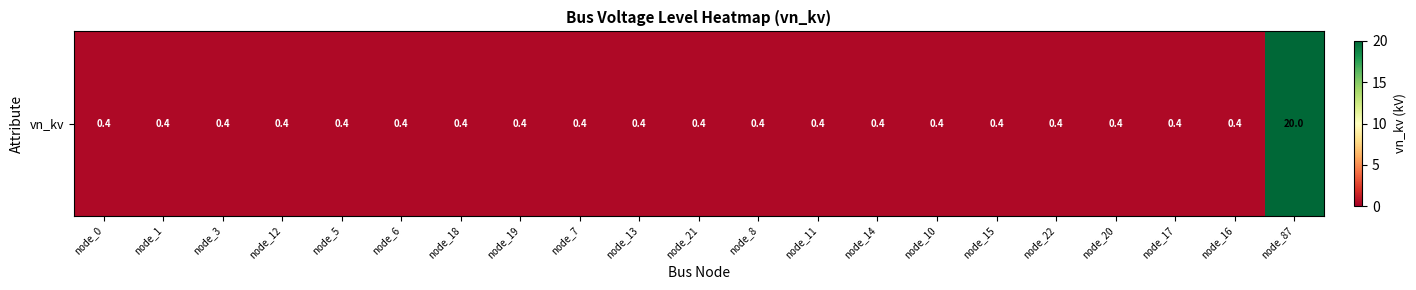

Rank the categories by value from lowest to highest.

node_0, node_1, node_3, node_12, node_5, node_6, node_18, node_19, node_7, node_13, node_21, node_8, node_11, node_14, node_10, node_15, node_22, node_20, node_17, node_16, node_87